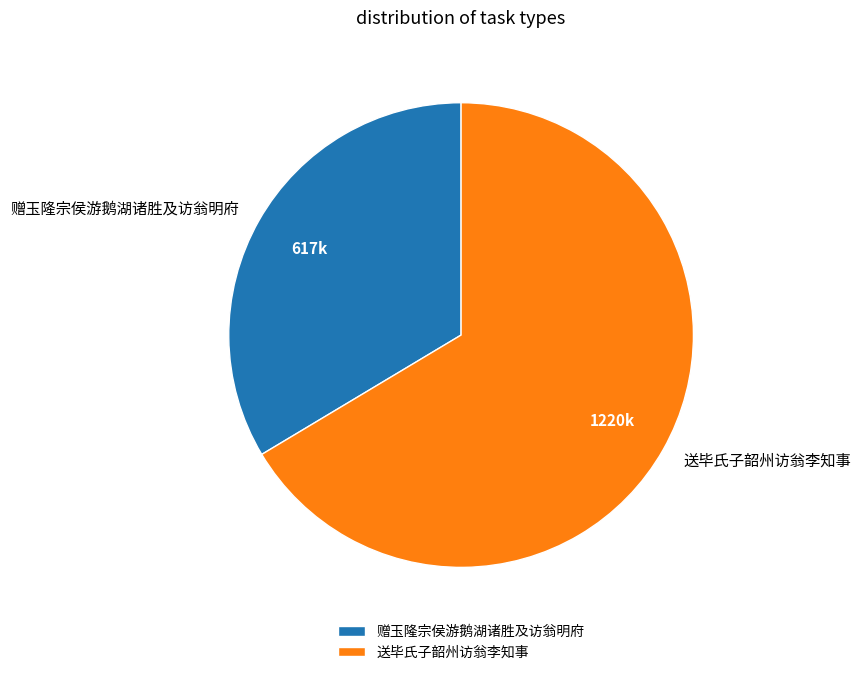

Is it true that 送毕氏子韶州访翁李知事 is 54% of the pie?

False